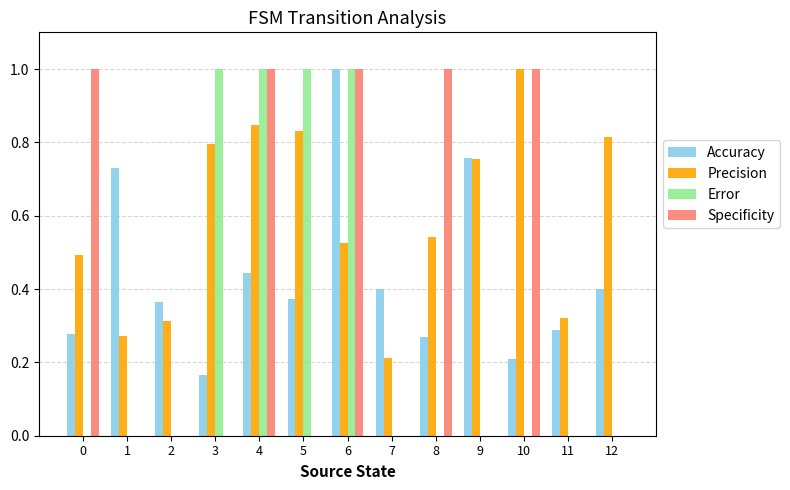

What are all the series names shown in the legend?

Accuracy, Precision, Error, Specificity